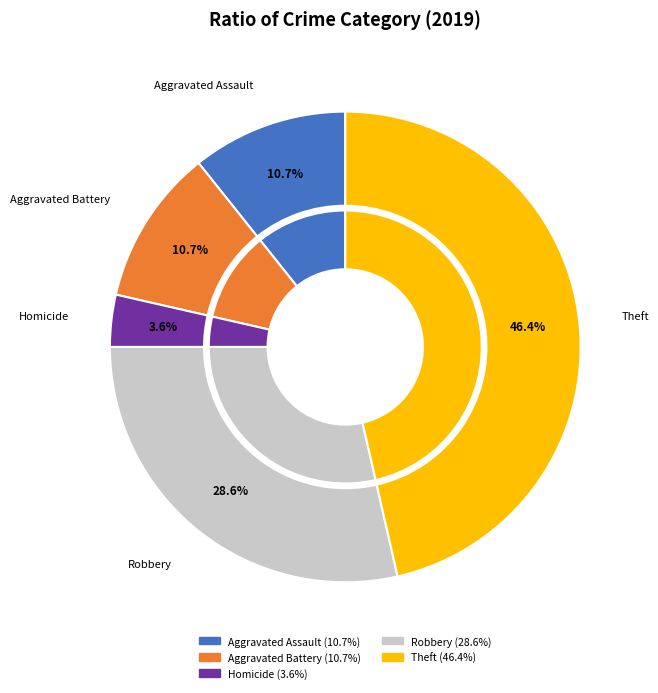

Does Robbery represent more than half of the total?

No